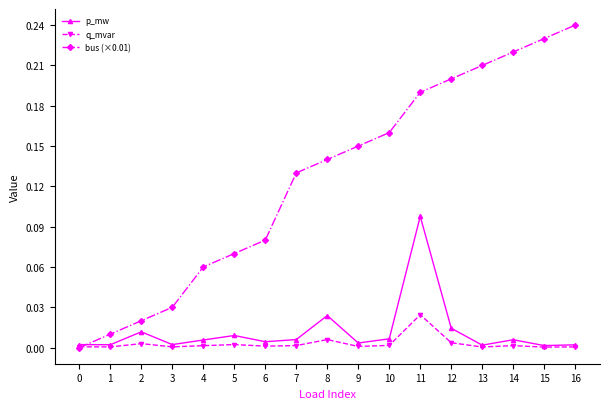

Which series has the largest total across all categories?

bus (×0.01)